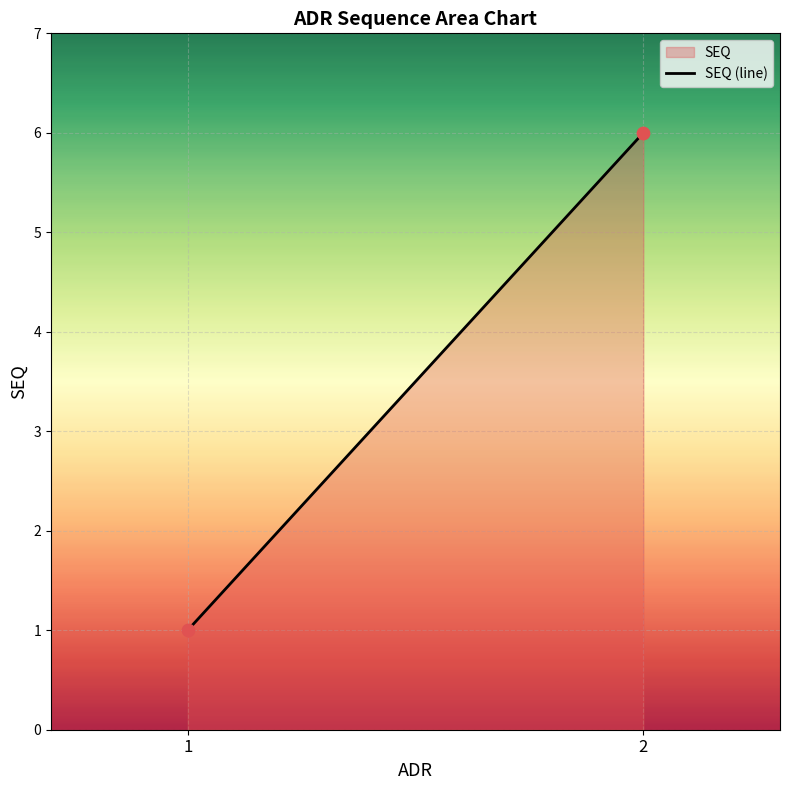

What is the range of Y values (max minus min)?

5